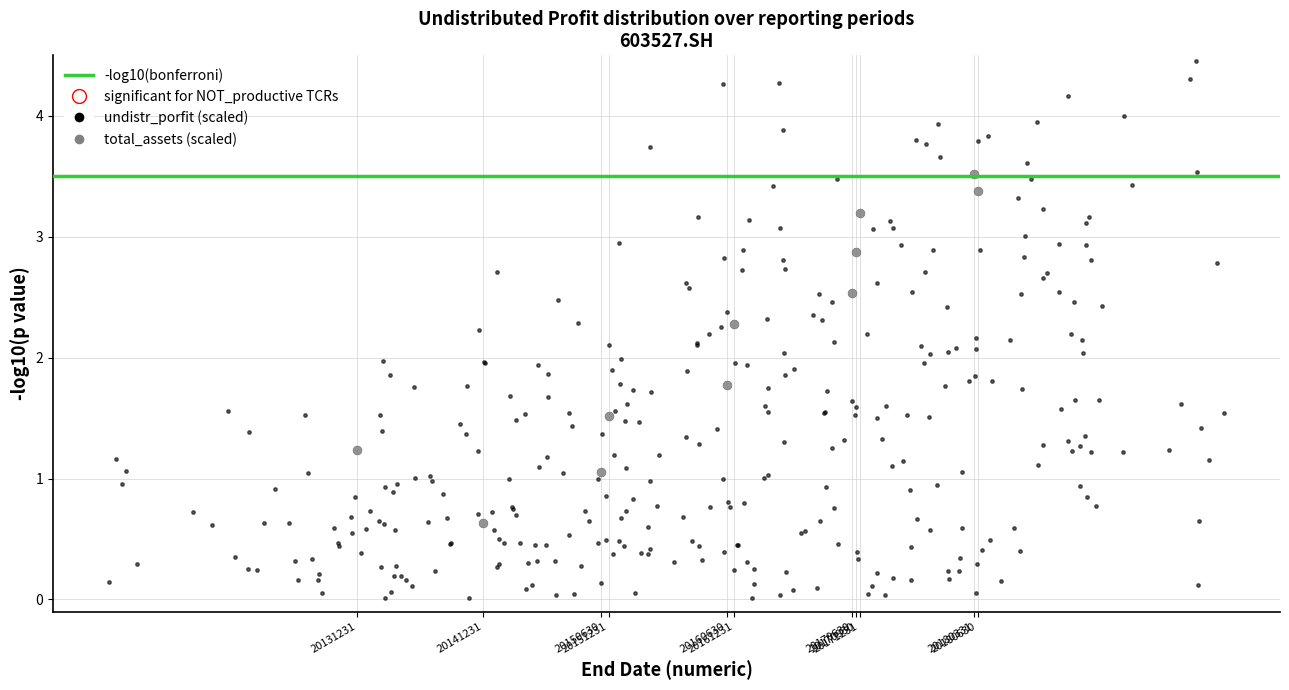

Which series contains the lowest Y value?

undistr_porfit (scaled)